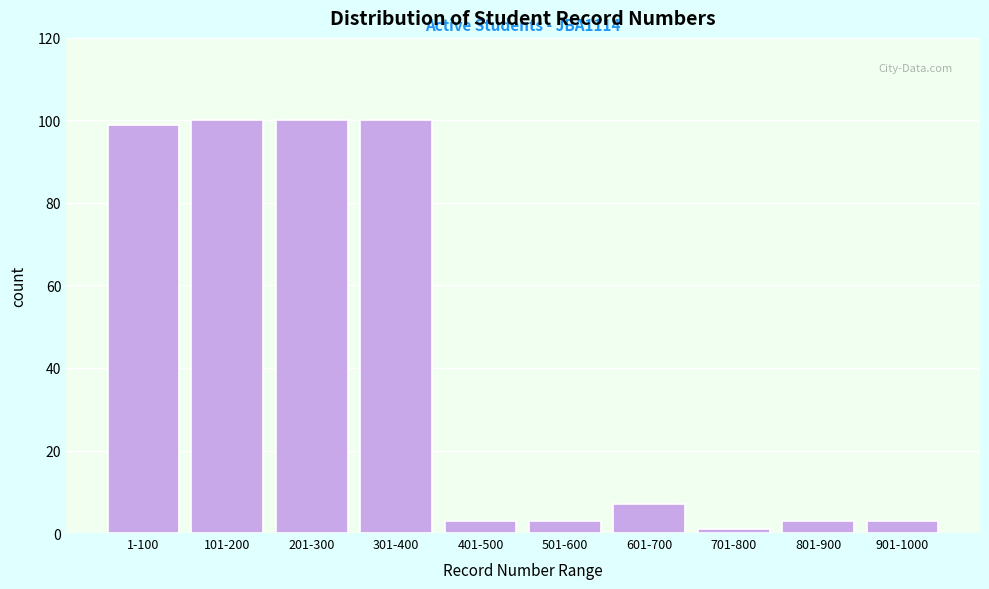

Reading right to left, list all the values displayed in this chart.

3	3	1	7	3	3	100	100	100	99